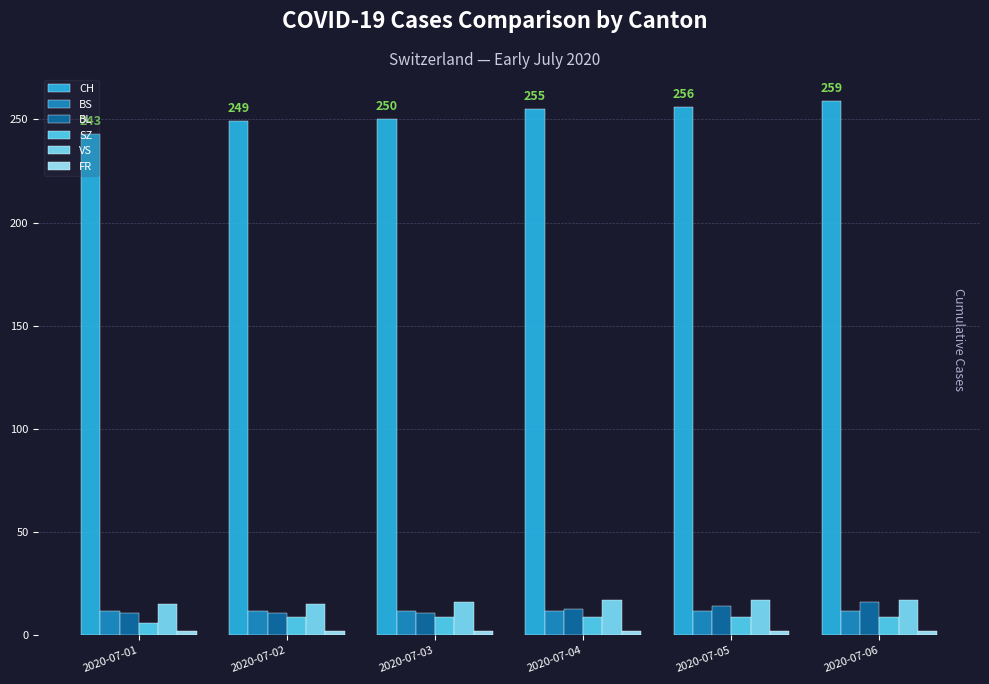

What is the average value of the SZ series?

8